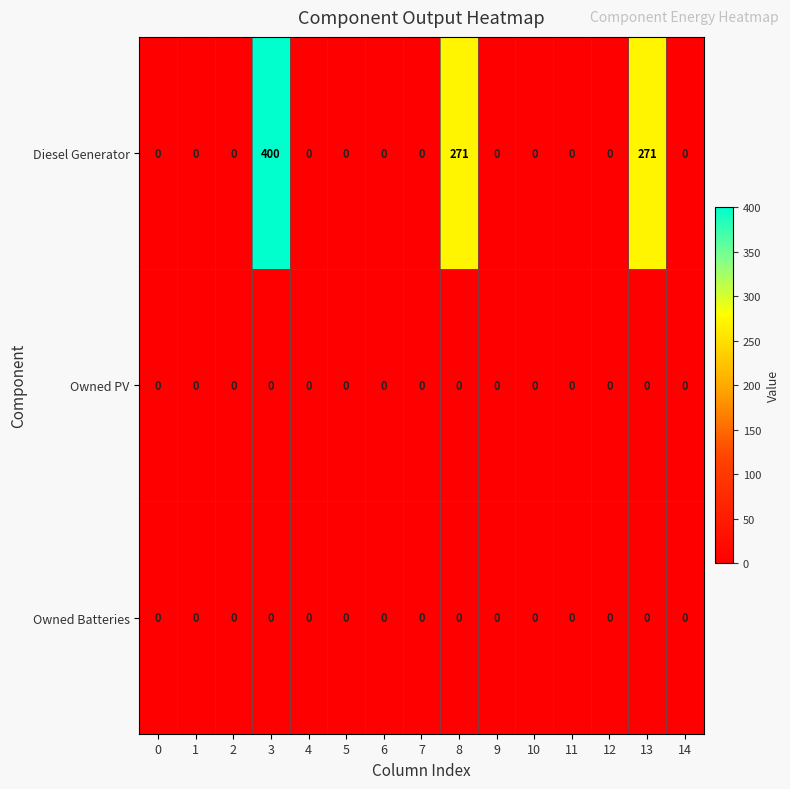

Count the number of categories in the chart.

15